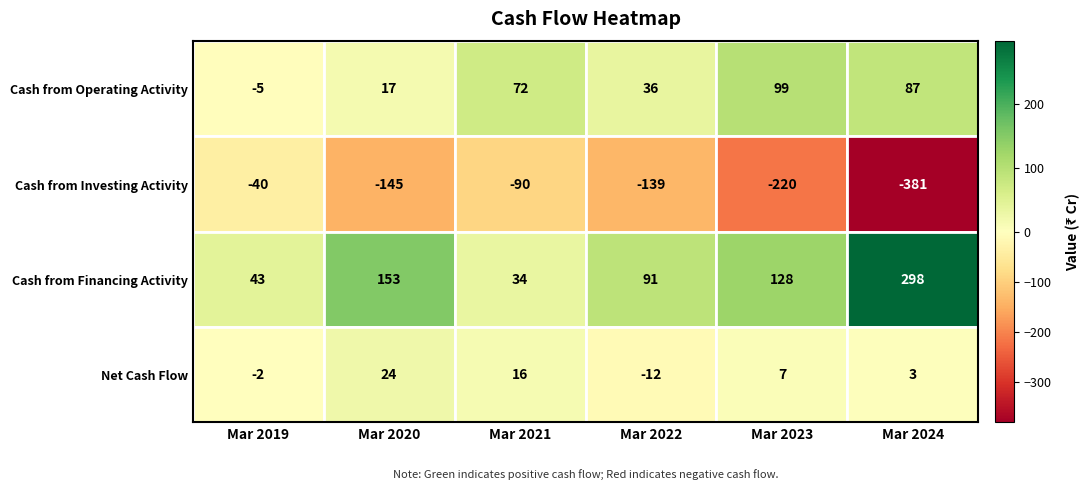

What is the difference between the second highest and second lowest values in the Net Cash Flow series?

18